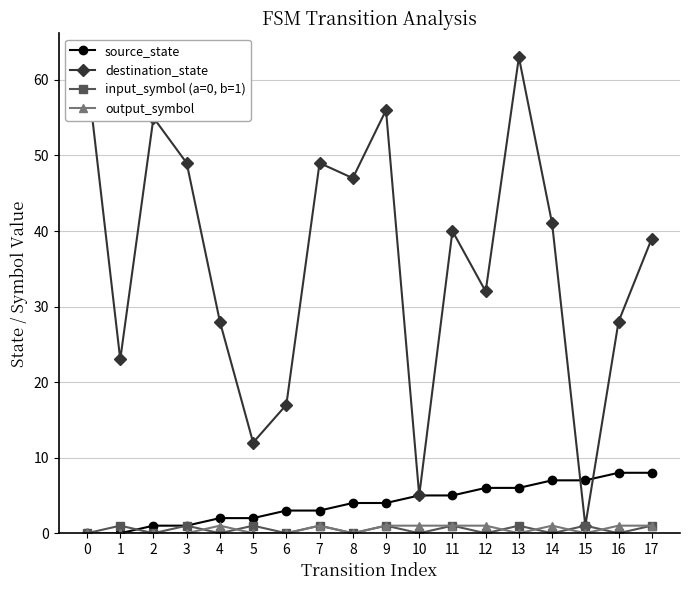

The destination_state series shows 55 at 2. True or false?

True